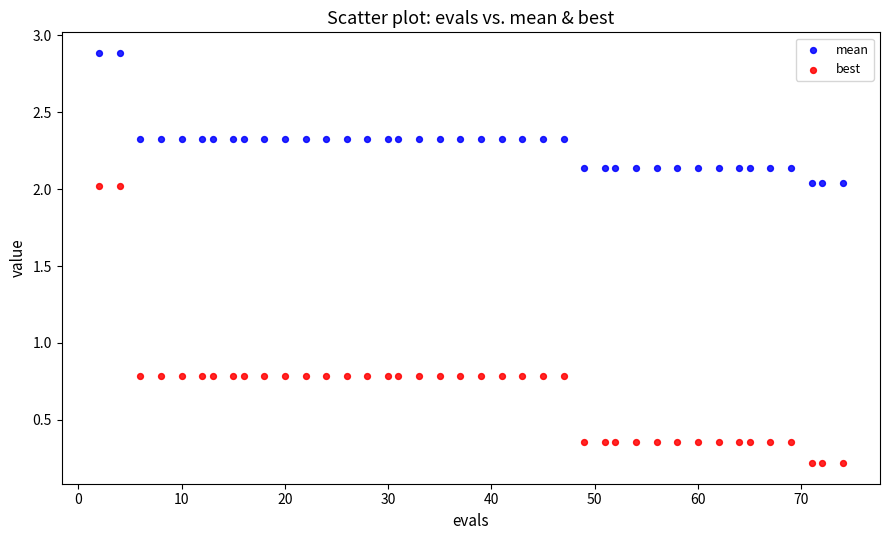

What is the X range (max minus min) for the scatter plot?

72.0